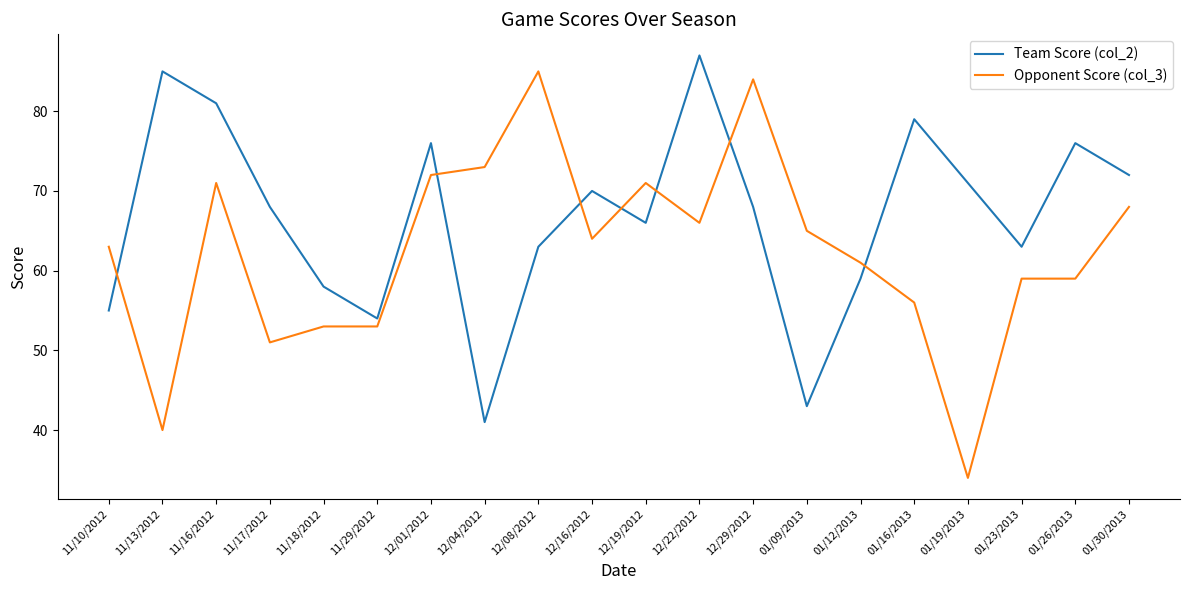

Reading left to right, extract all data points from this chart.

Team Score (col_2): 11/10/2012=55	11/13/2012=85	11/16/2012=81	11/17/2012=68	11/18/2012=58	11/29/2012=54	12/01/2012=76	12/04/2012=41	12/08/2012=63	12/16/2012=70	12/19/2012=66	12/22/2012=87	12/29/2012=68	01/09/2013=43	01/12/2013=59	01/16/2013=79	01/19/2013=71	01/23/2013=63	01/26/2013=76	01/30/2013=72
Opponent Score (col_3): 11/10/2012=63	11/13/2012=40	11/16/2012=71	11/17/2012=51	11/18/2012=53	11/29/2012=53	12/01/2012=72	12/04/2012=73	12/08/2012=85	12/16/2012=64	12/19/2012=71	12/22/2012=66	12/29/2012=84	01/09/2013=65	01/12/2013=61	01/16/2013=56	01/19/2013=34	01/23/2013=59	01/26/2013=59	01/30/2013=68